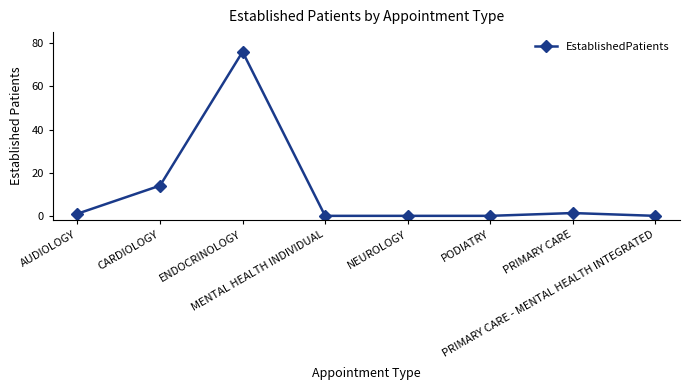

The value at NEUROLOGY is 33.6. True or false?

False